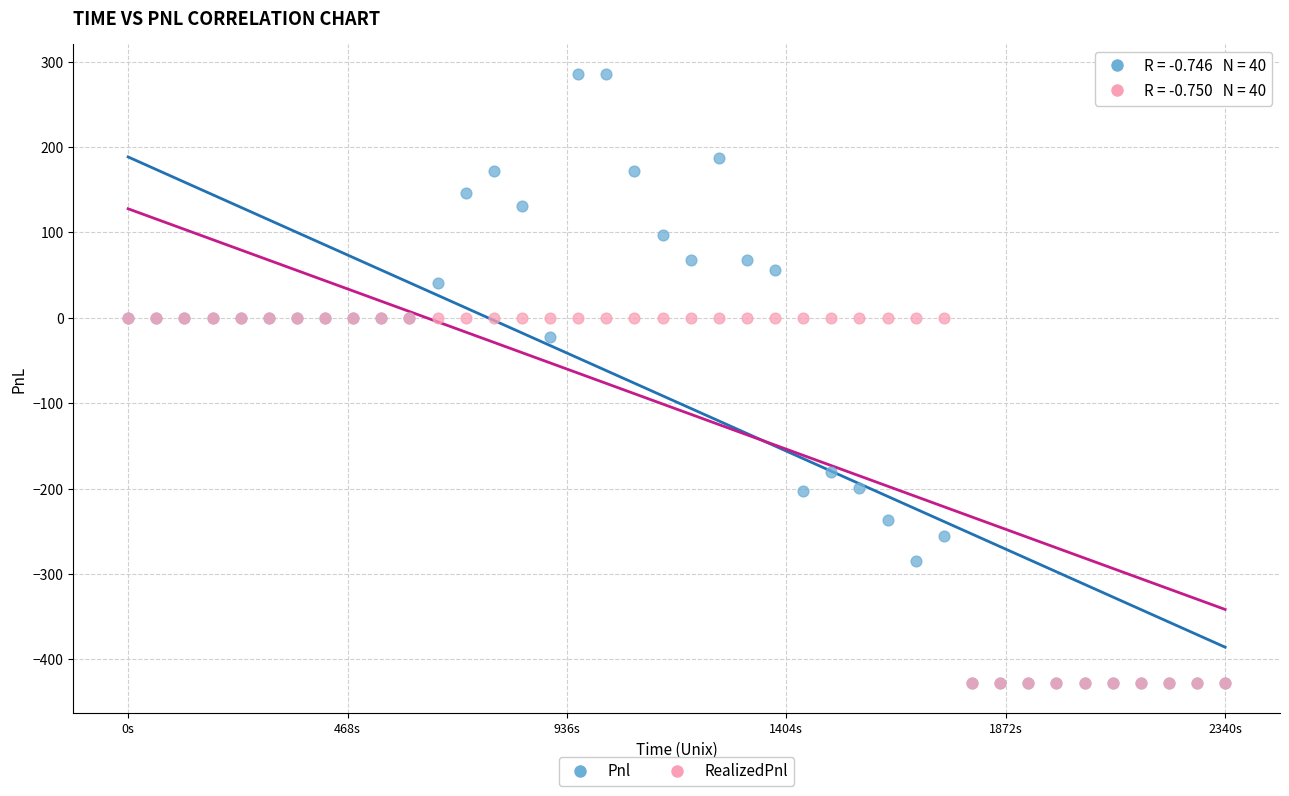

What are all the series names shown in the legend?

Pnl, RealizedPnl